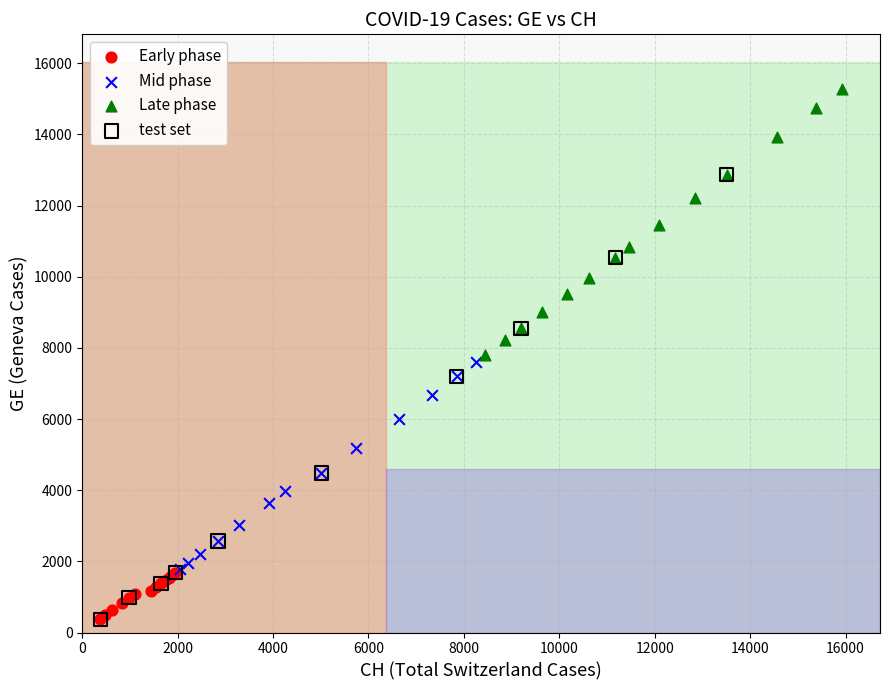

Which series has the largest Y range (max minus min)?

test set